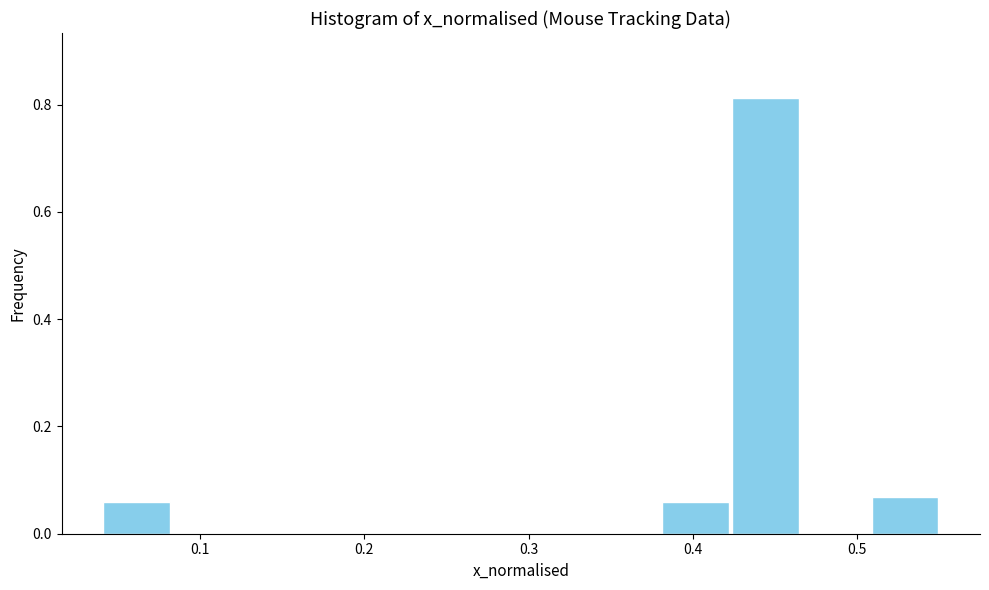

Over which range of the x-axis is the bar tallest?

0.42 to 0.47